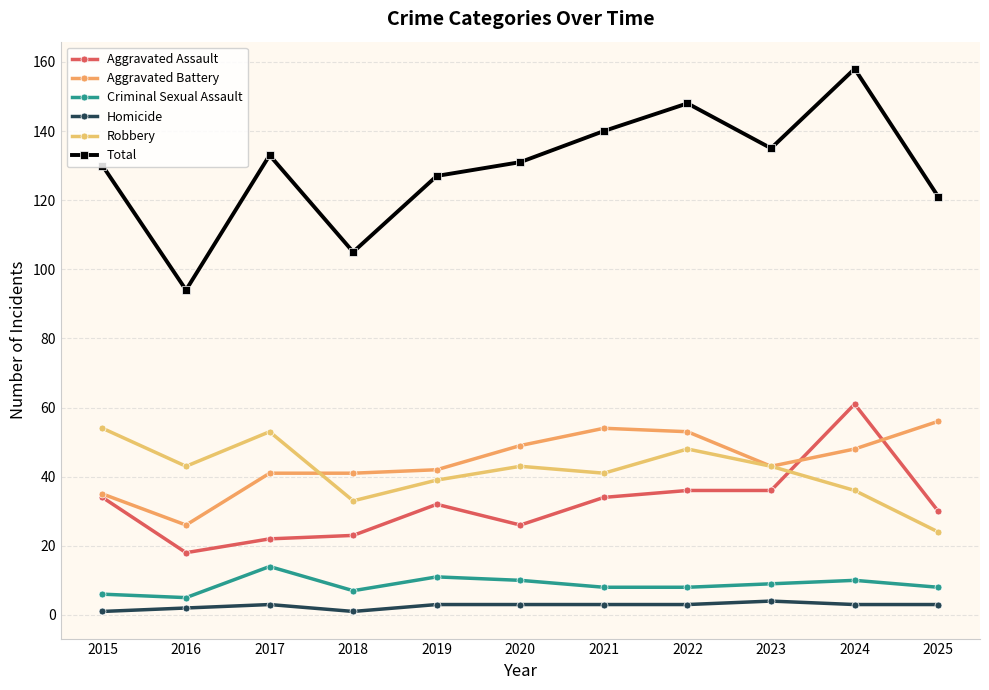

What is the total value across all series at 2020?

262